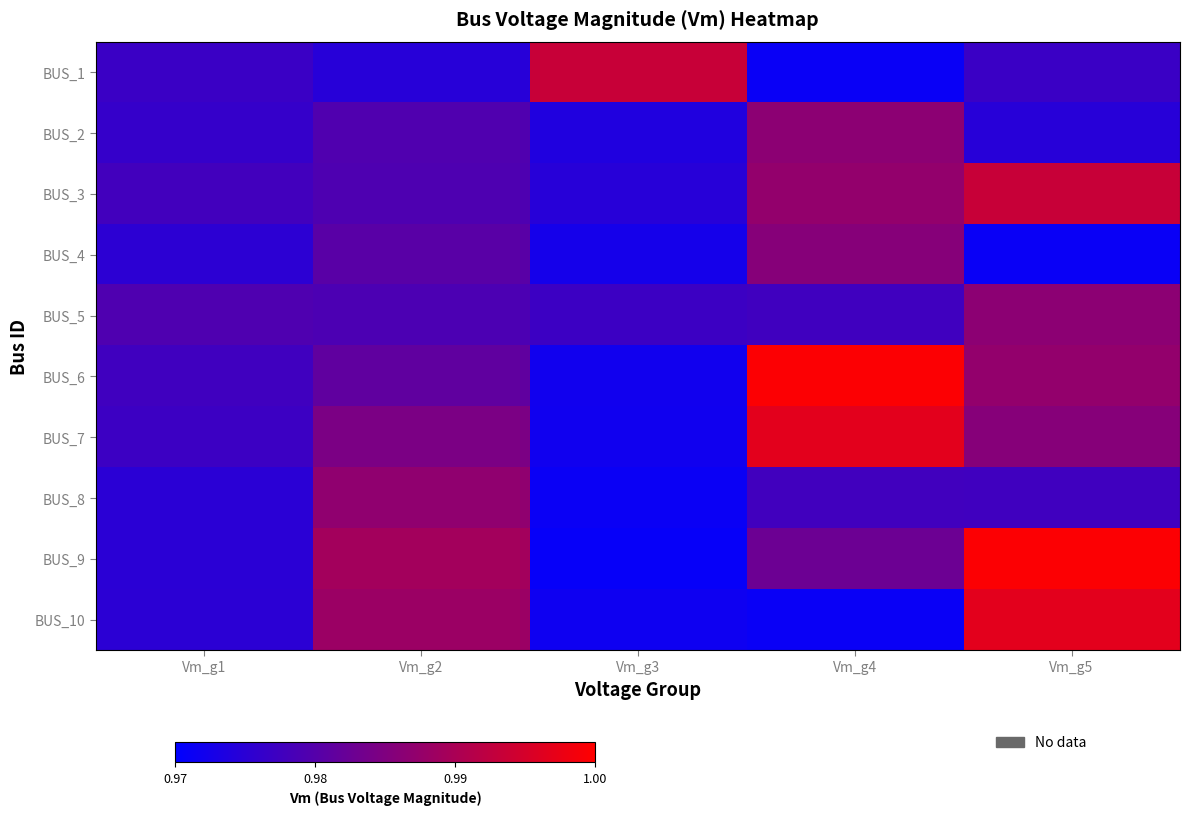

What is the minimum value shown in the chart?

1.0